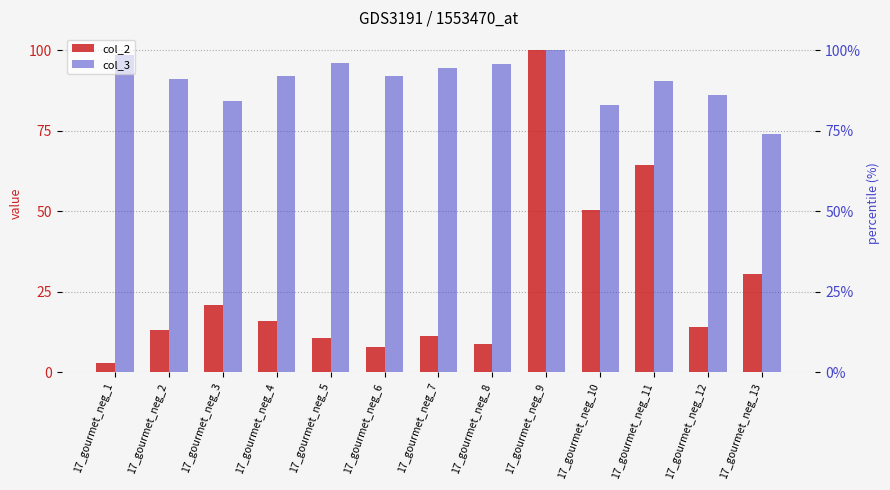

True or false: col_2 has a value of 0.3 at 17_gourmet_neg_13.

True